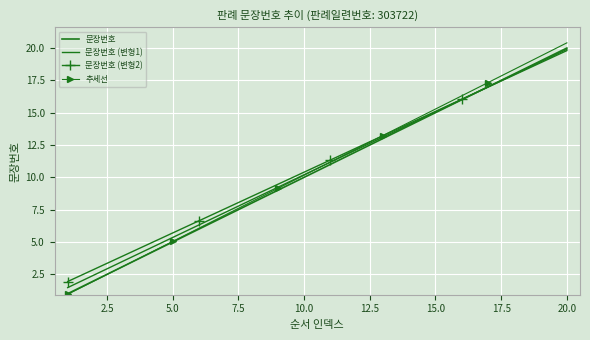

What are all the series names shown in the legend?

문장번호, 문장번호 (변형1), 문장번호 (변형2), 추세선